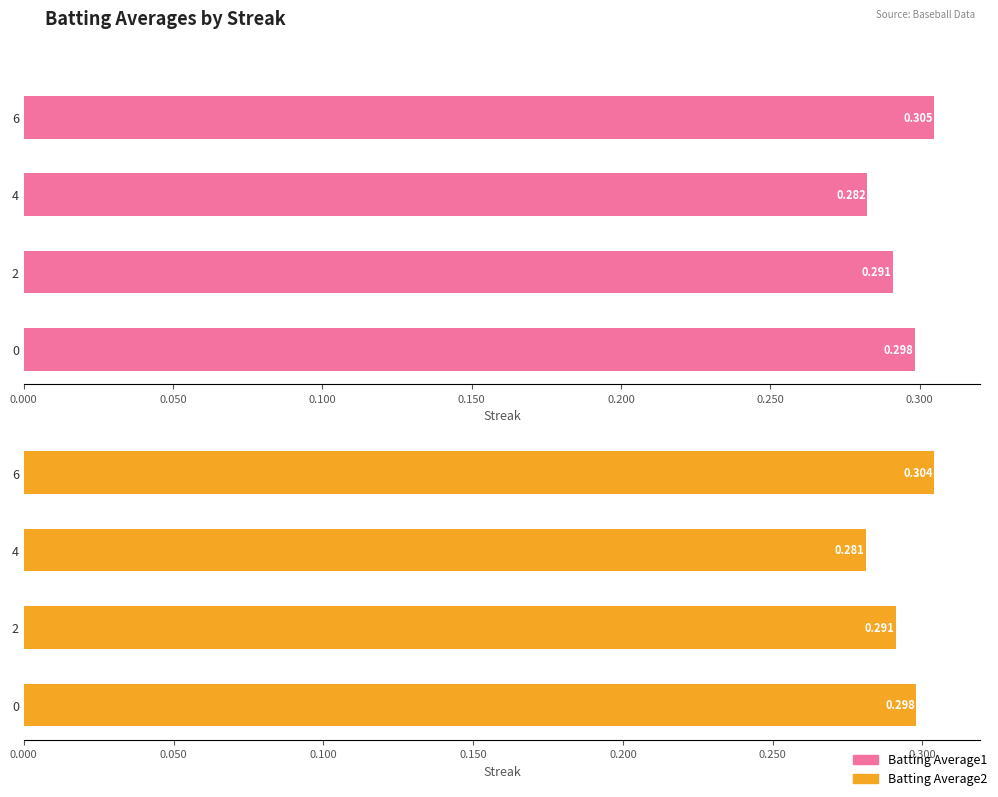

The Batting Average2 series shows 0.3 at 0.000. True or false?

True